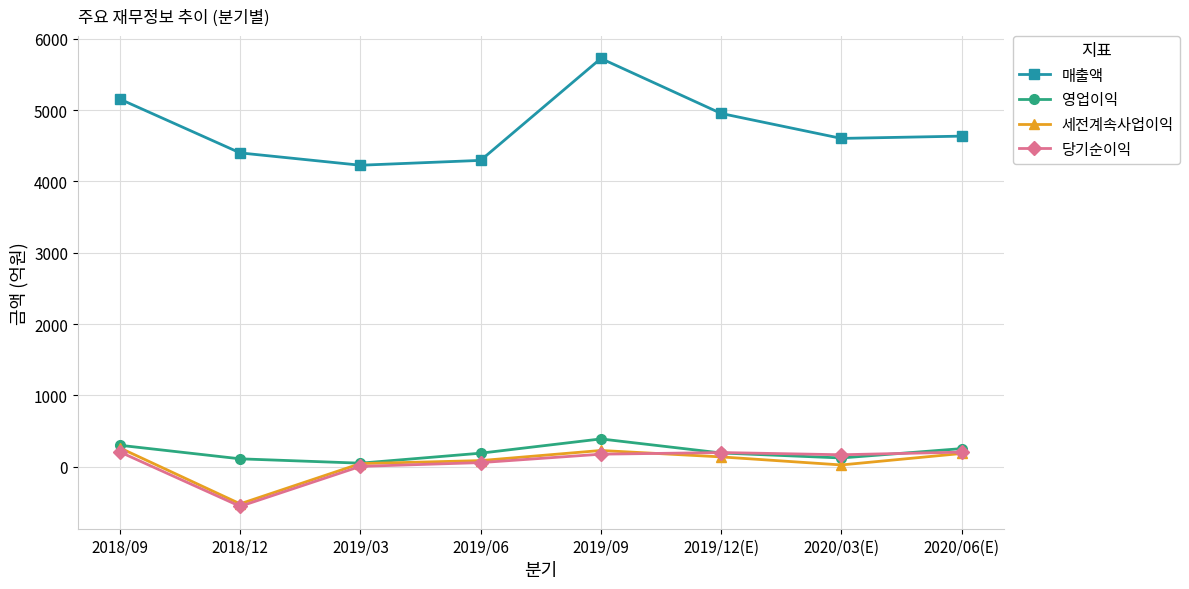

What is the label of the 7th point from the left?

2020/03(E)